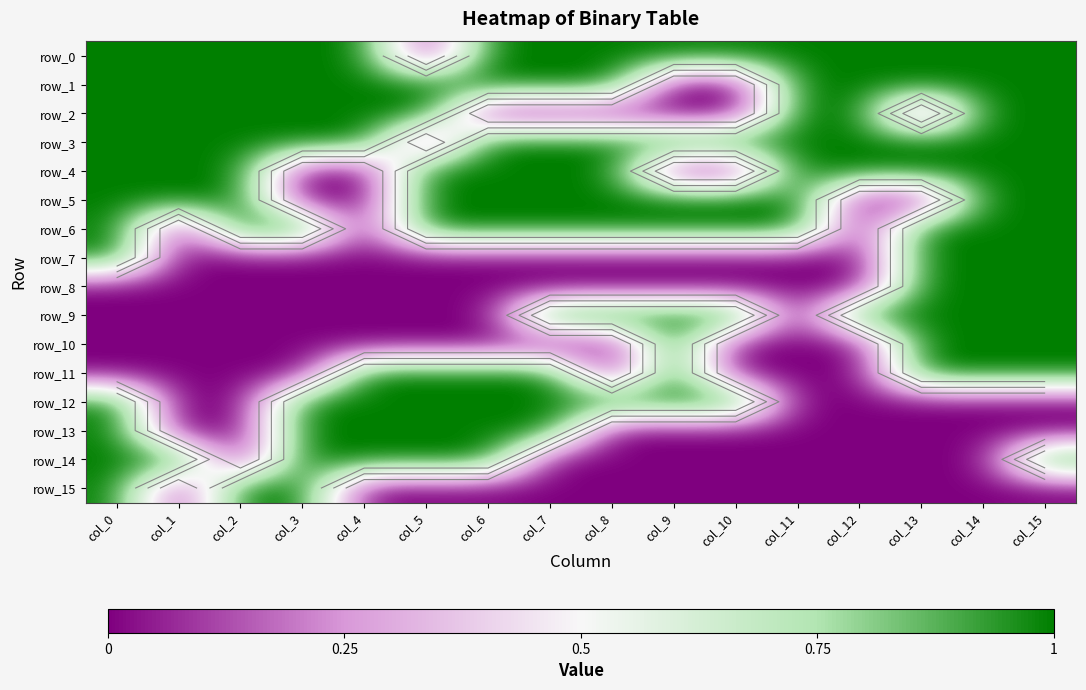

What is the maximum value for row_8?

1